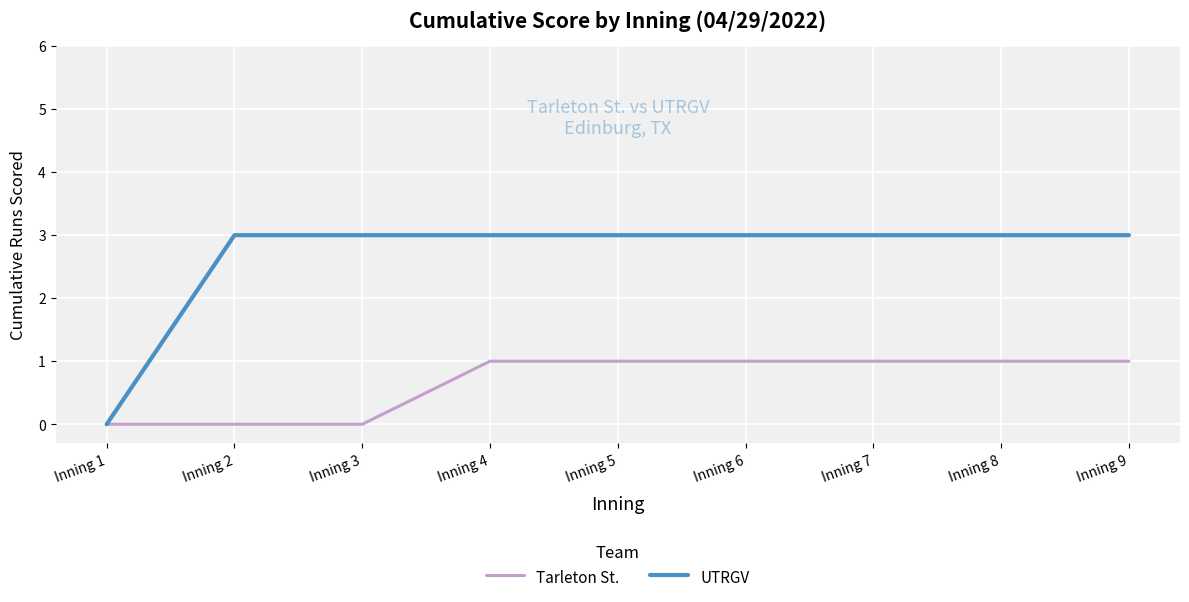

Which series has the widest spread of values?

UTRGV